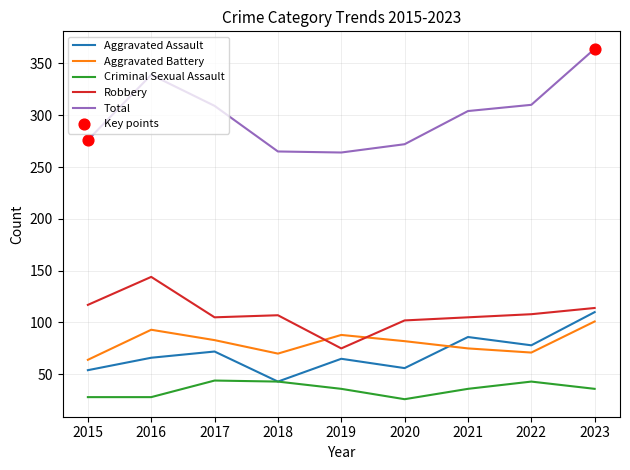

Which series has the widest spread of values?

Total